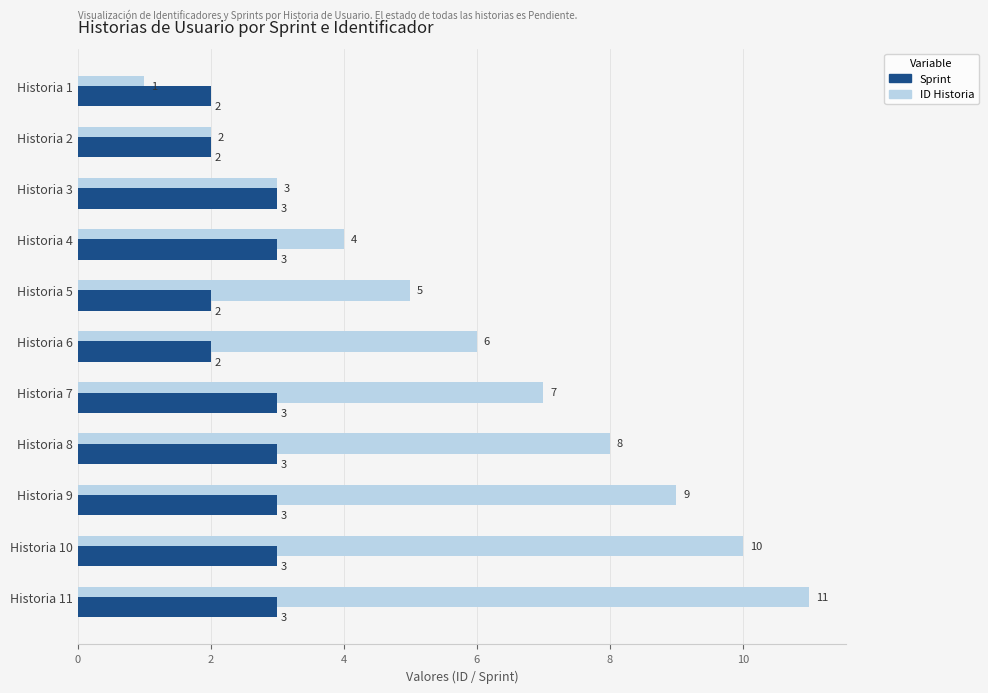

The Sprint series shows 3 at Historia 7. True or false?

True